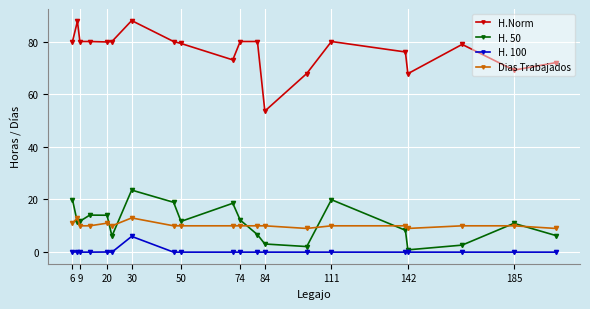

What is the difference between the maximum and minimum values in the H.Norm series?

34.4